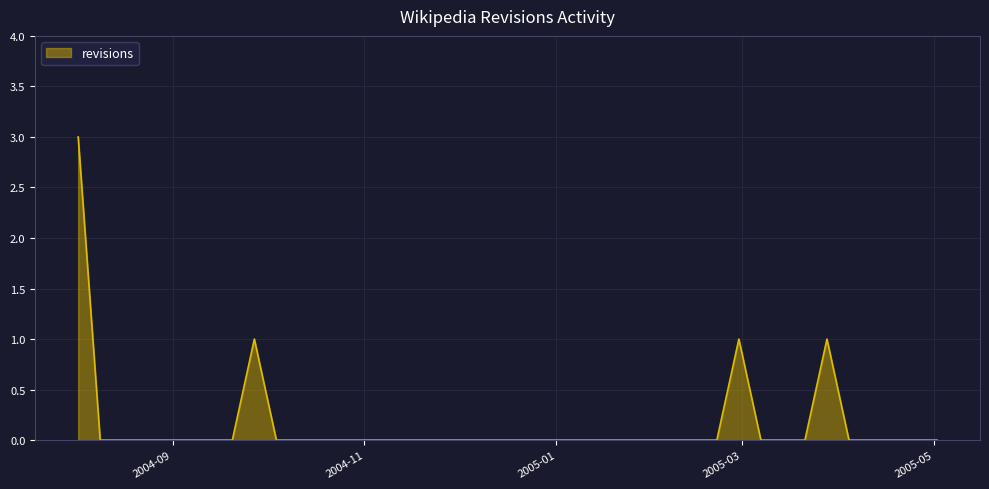

How many values are between 0 and 1?

39